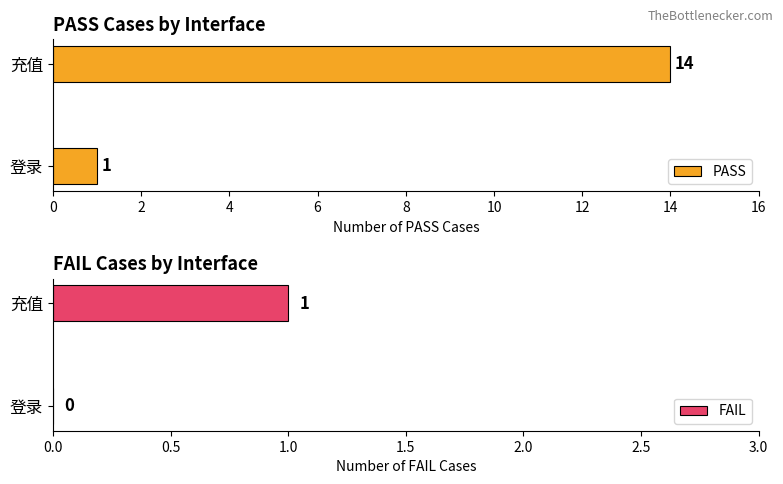

What is the approximate value of PASS at 充值, to the nearest 10?

10